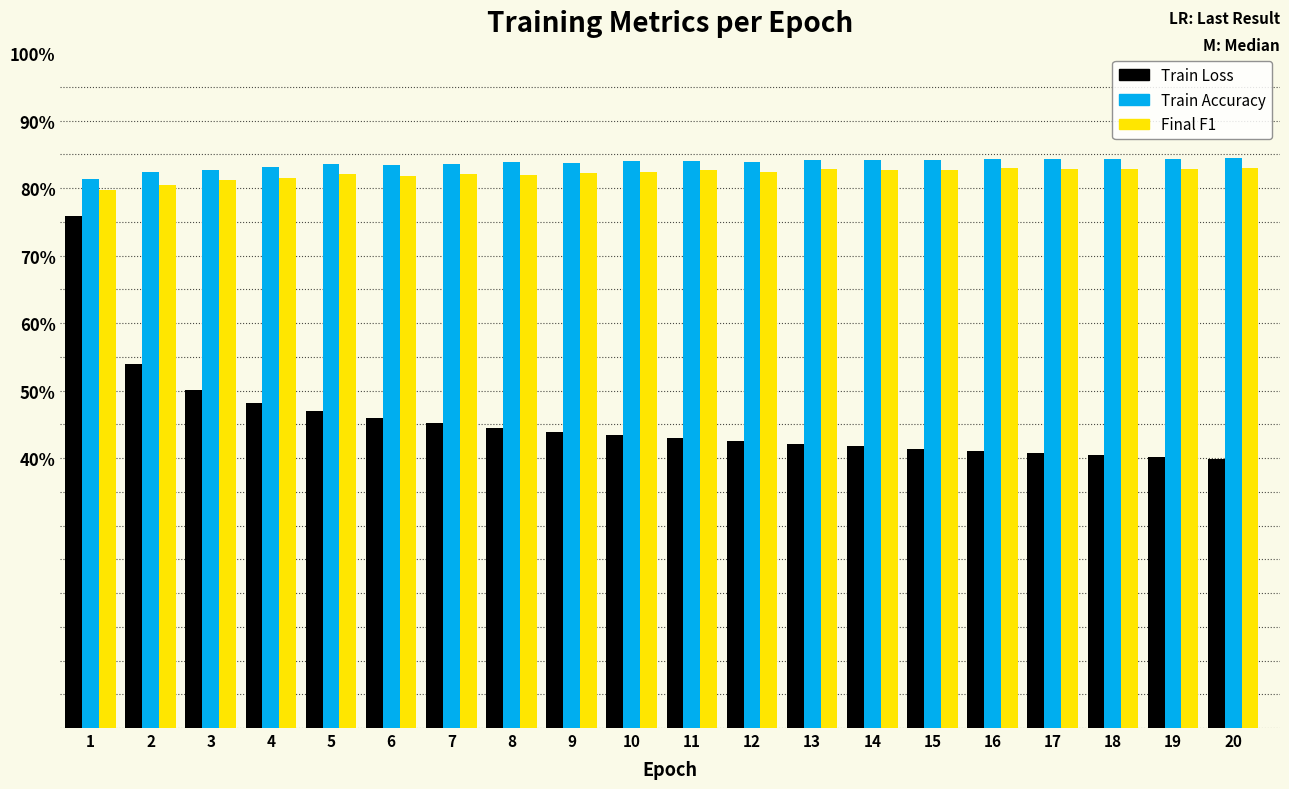

Are the bars horizontal?

No